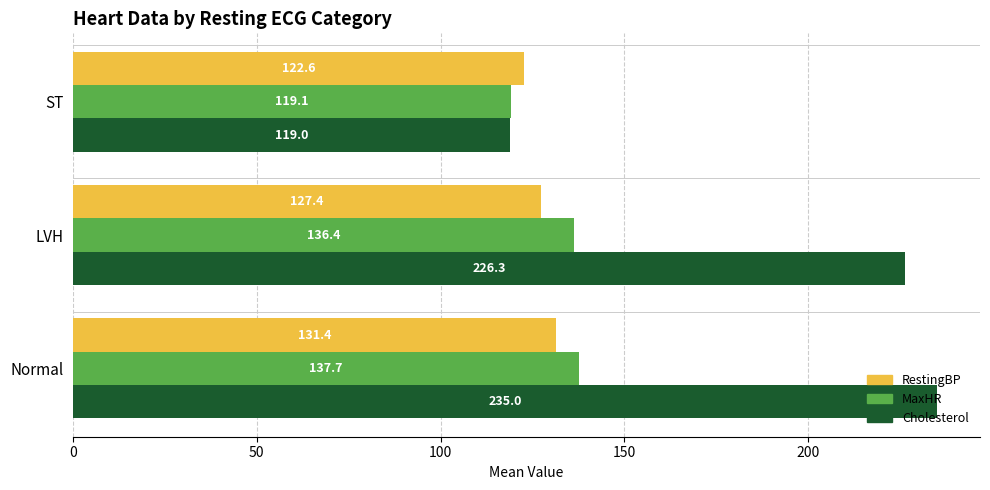

How many series are shown in this chart?

3